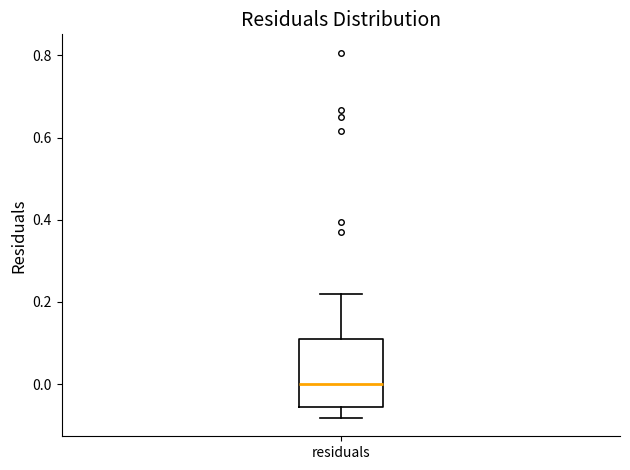

Read this box plot against the y-axis: the position of the median line, the range covered by the box, and the ends of both whiskers. The values are not printed on the chart, so give them approximately, as read against the axis.

median 0.00, box -0.06 to 0.10, whiskers -0.08 to 0.22